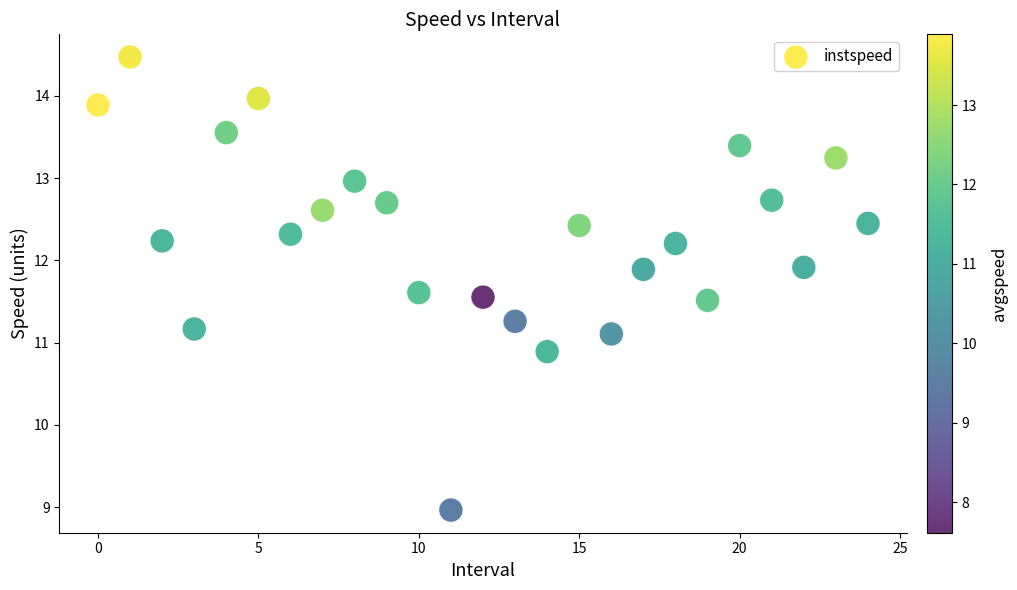

What is the range of Y values (max minus min)?

5.5